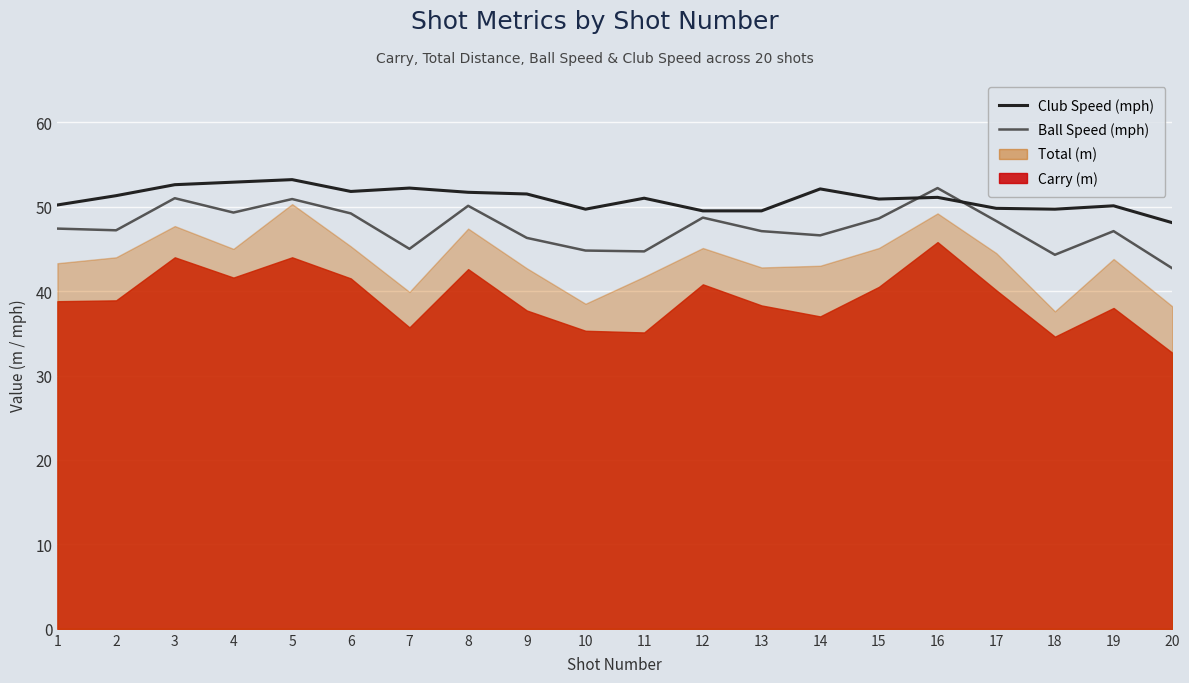

What is the maximum value shown in the chart?

53.2